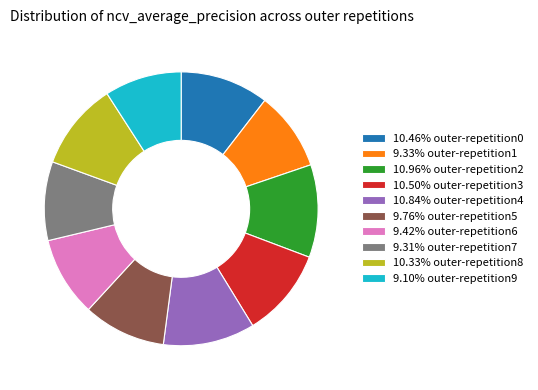

Does any single category account for the majority?

No